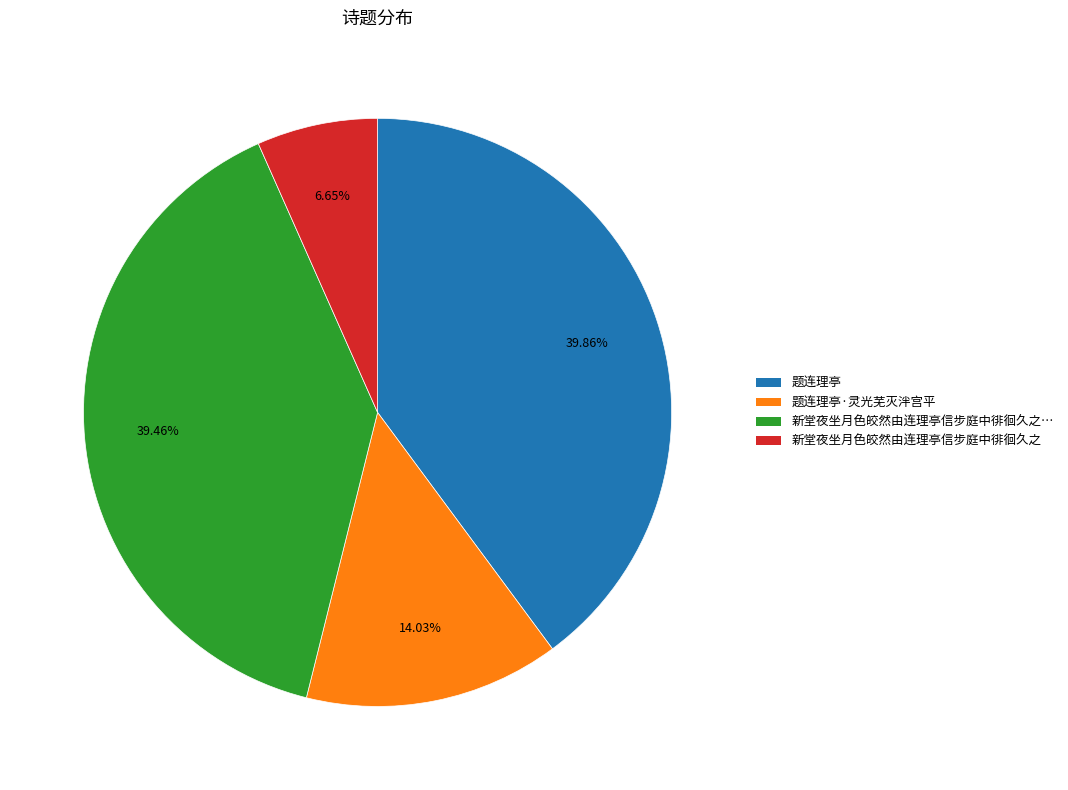

Count the number of slices in the pie.

4